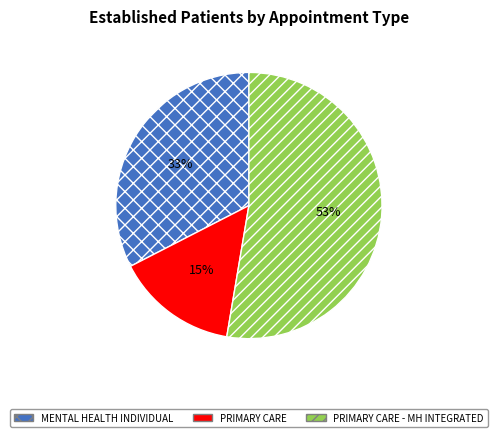

How many slices are in this pie chart?

3